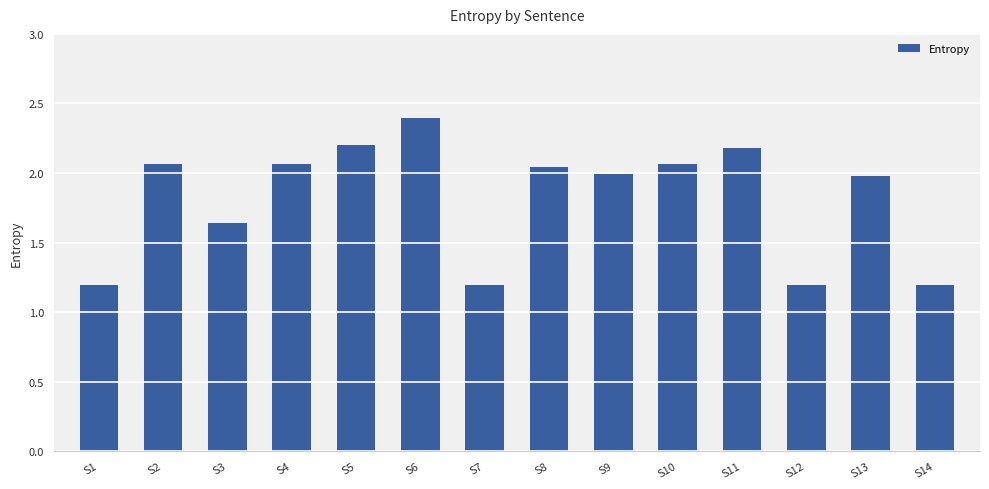

What is the value of the 1st bar from the left?

1.2